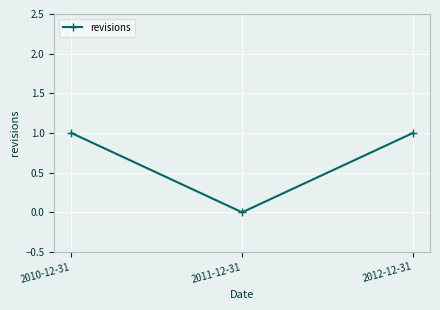

Is it true that the value at 2010-12-31 is 2?

False